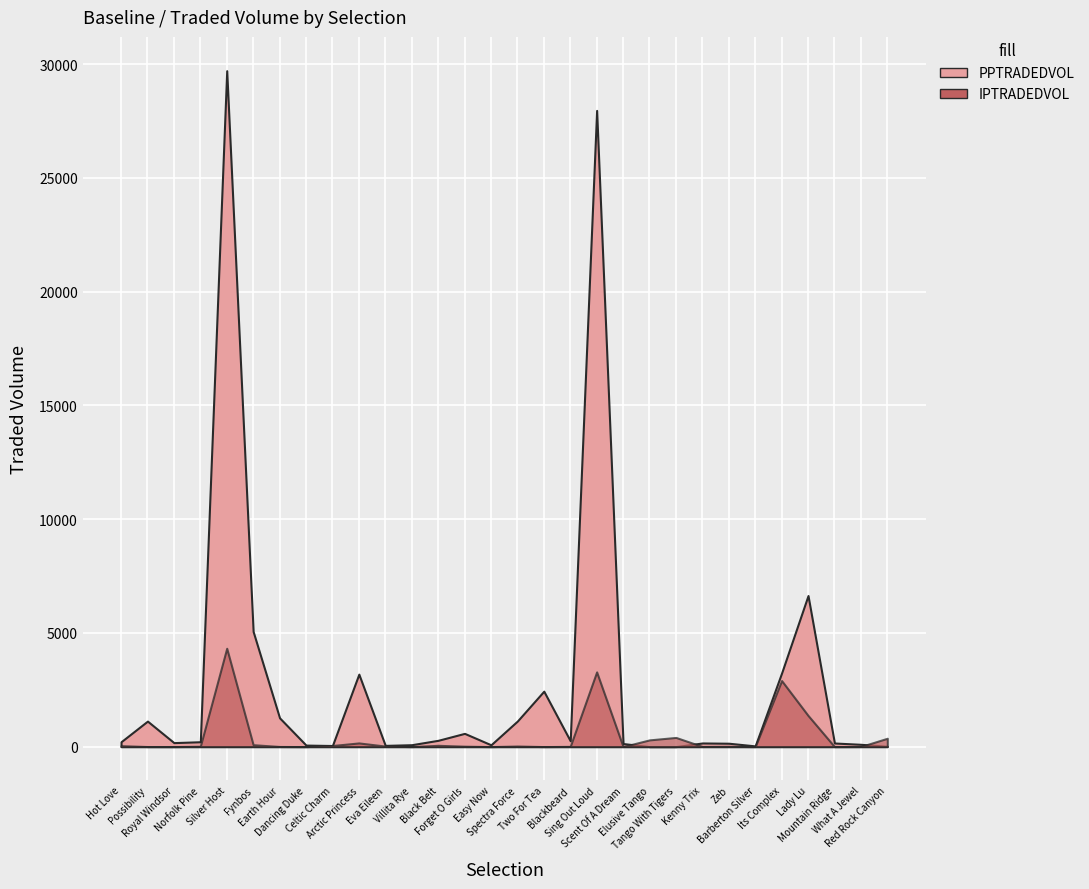

How many interior local valleys does the IPTRADEDVOL series have?

9